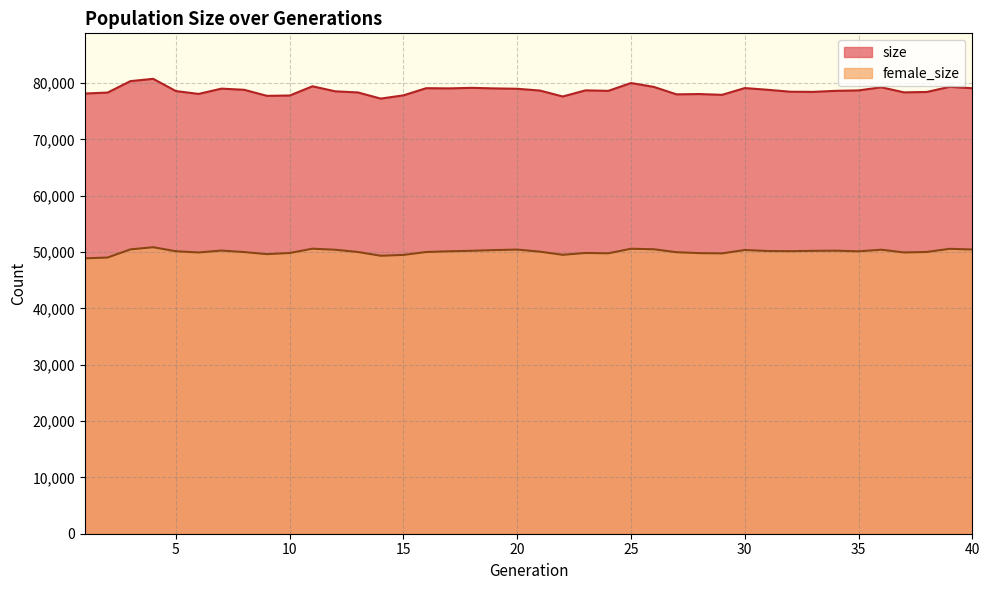

What is the average value of the female_size series?

50056